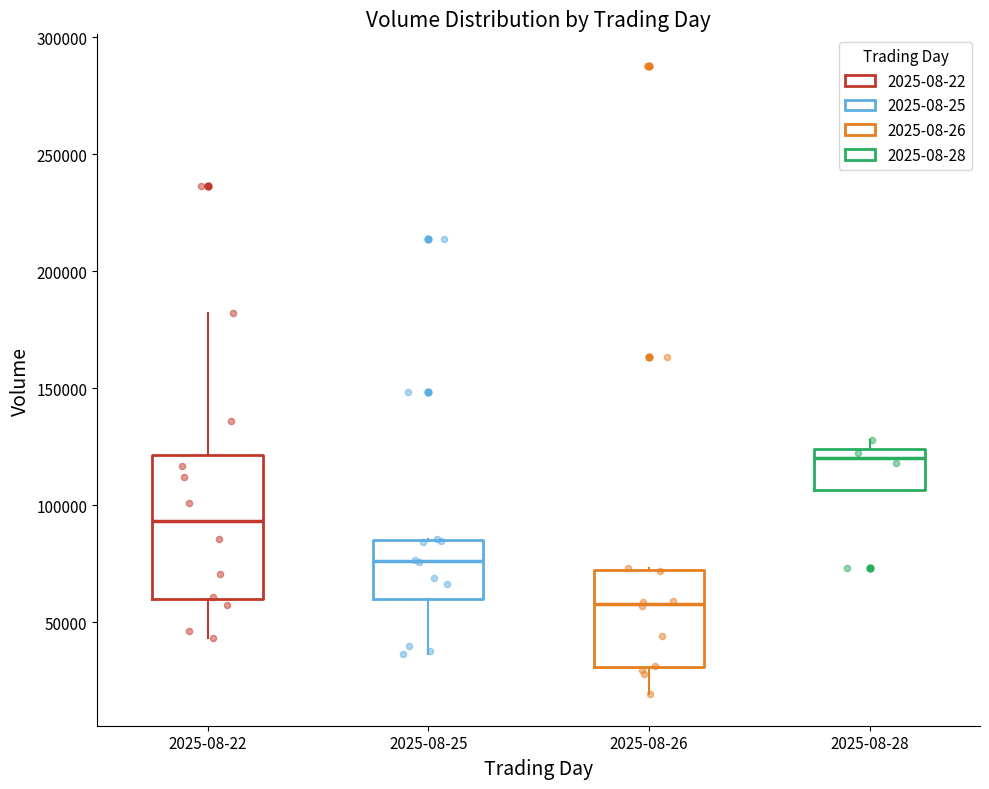

Where is the upper edge of the box for 2025-08-26 on the y-axis? The values are not printed on the chart, so give them approximately, as read against the axis.

70000